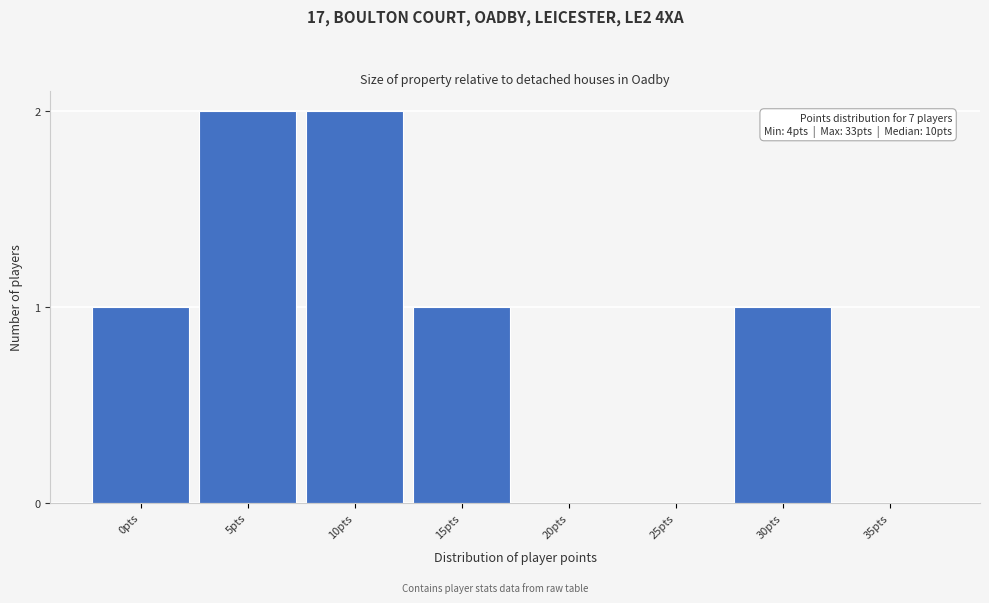

Reading right to left, list all the values displayed in this chart.

35pts=0	30pts=1	25pts=0	20pts=0	15pts=1	10pts=2	5pts=2	0pts=1